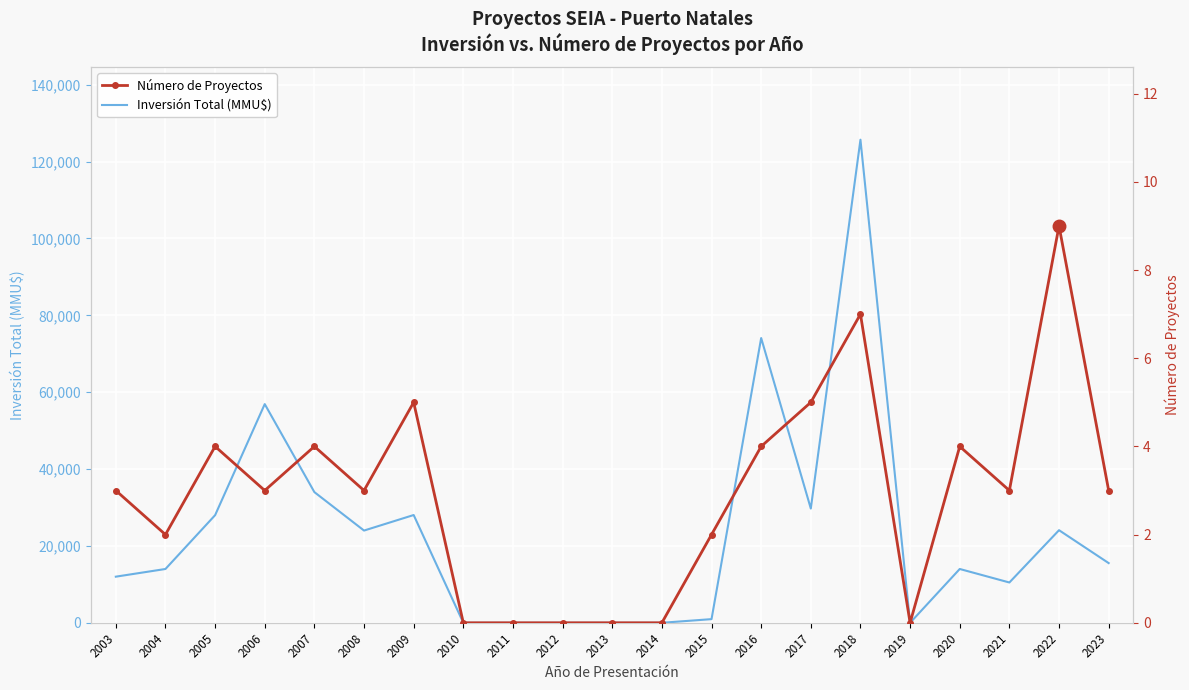

What is the average value of the Número de Proyectos series?

3